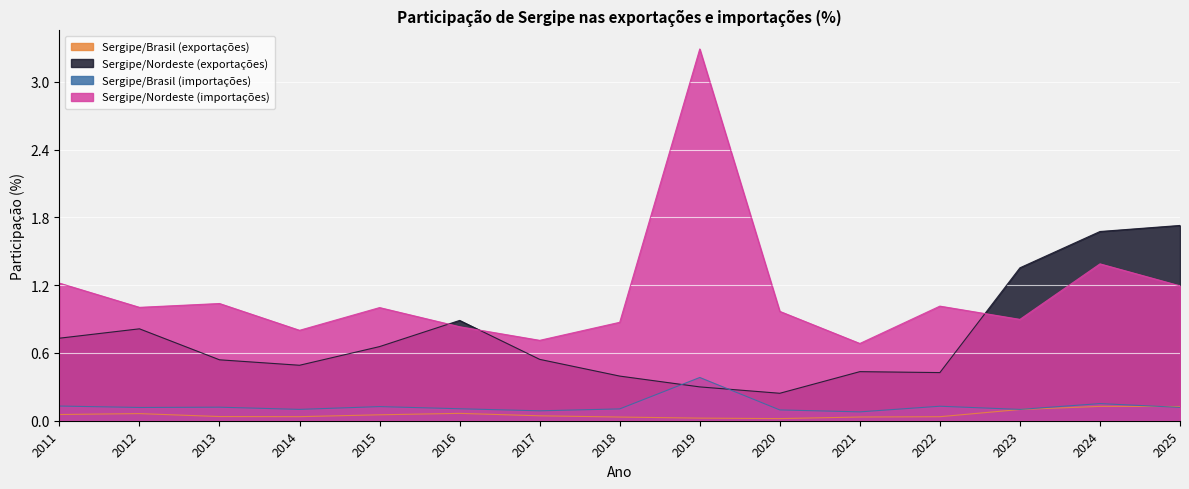

Rank the categories by Sergipe/Nordeste (importações) value from lowest to highest.

2021, 2017, 2014, 2016, 2018, 2023, 2020, 2015, 2012, 2022, 2013, 2025, 2011, 2024, 2019